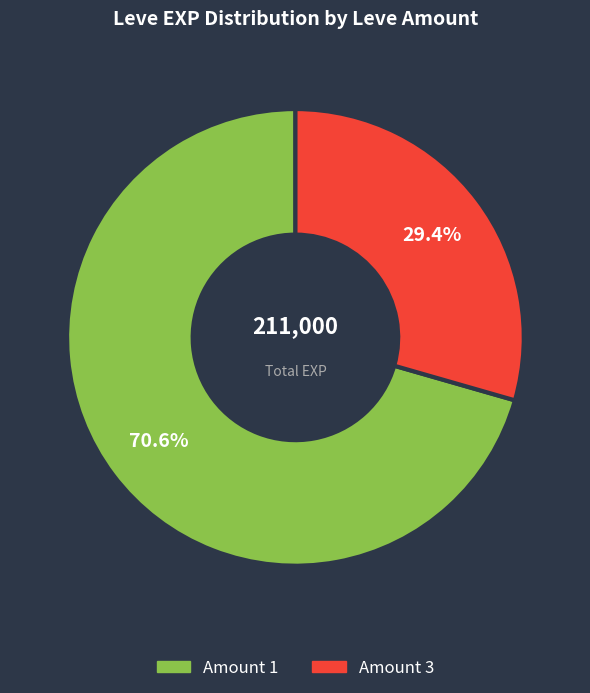

Count the number of slices in the pie.

2